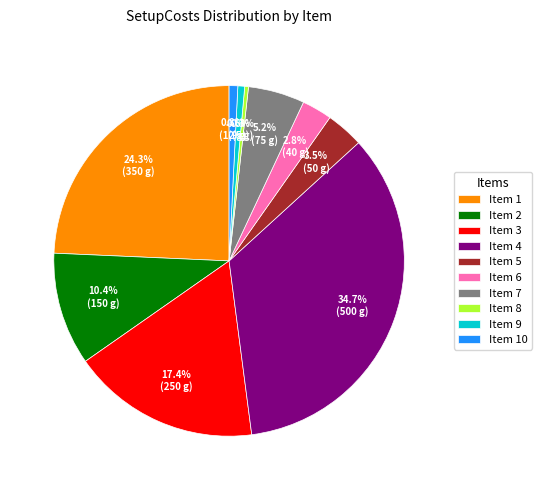

What percentage is NOT represented by Item 5?

96.5%